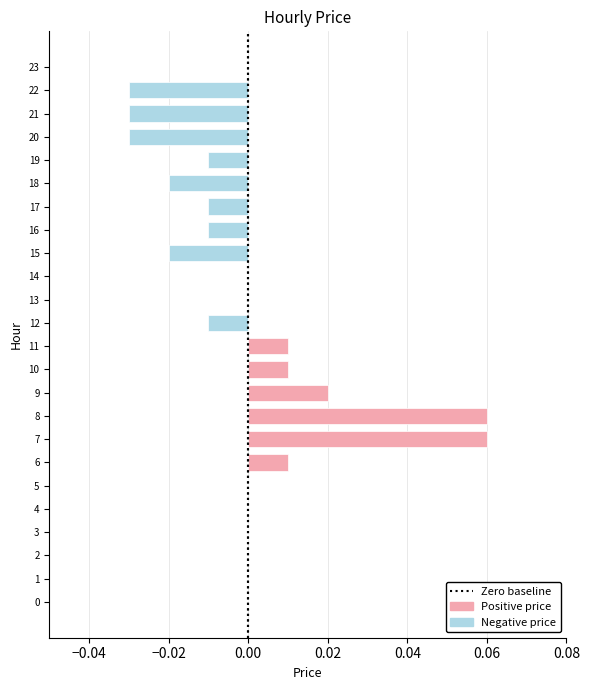

The value at 9 is 0.0. True or false?

True